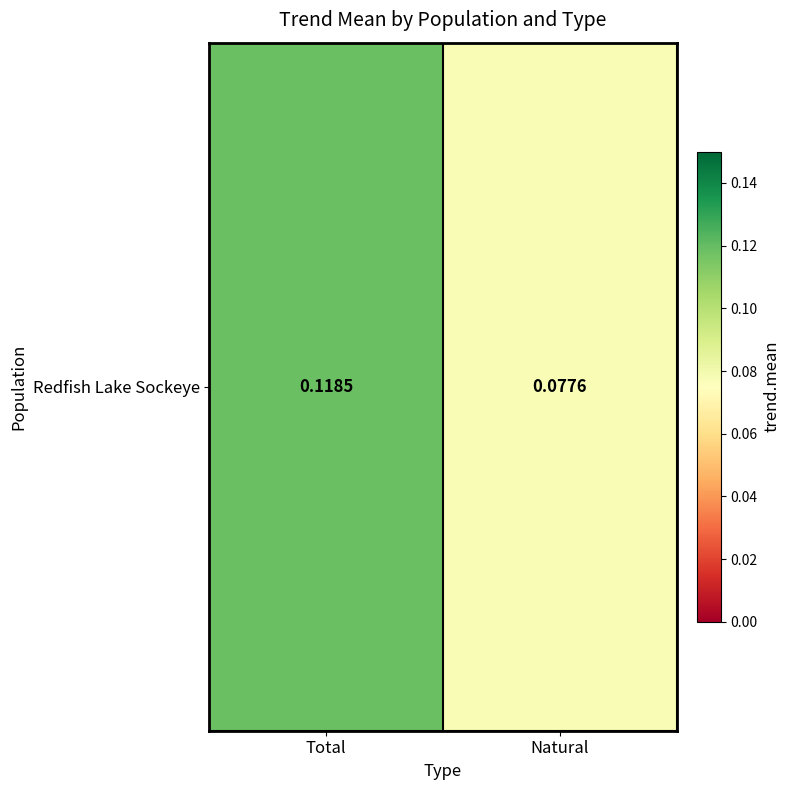

List the labels in order of value, largest first.

Total, Natural